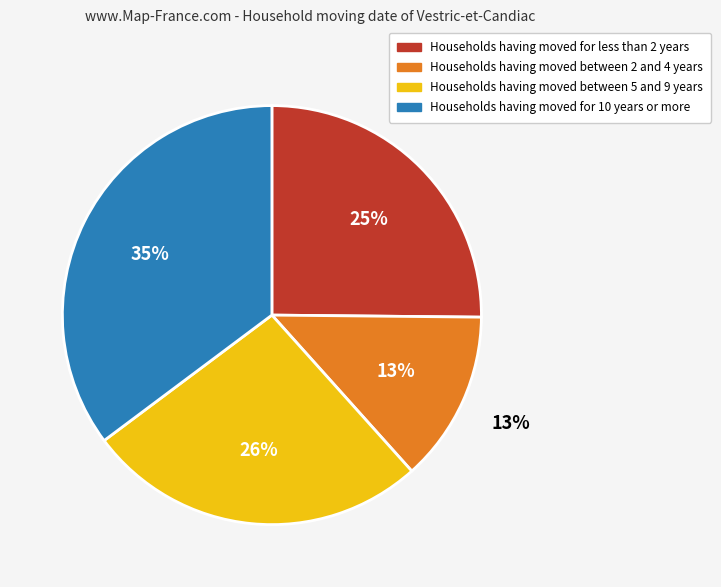

Is Item 2 the majority of the pie?

No